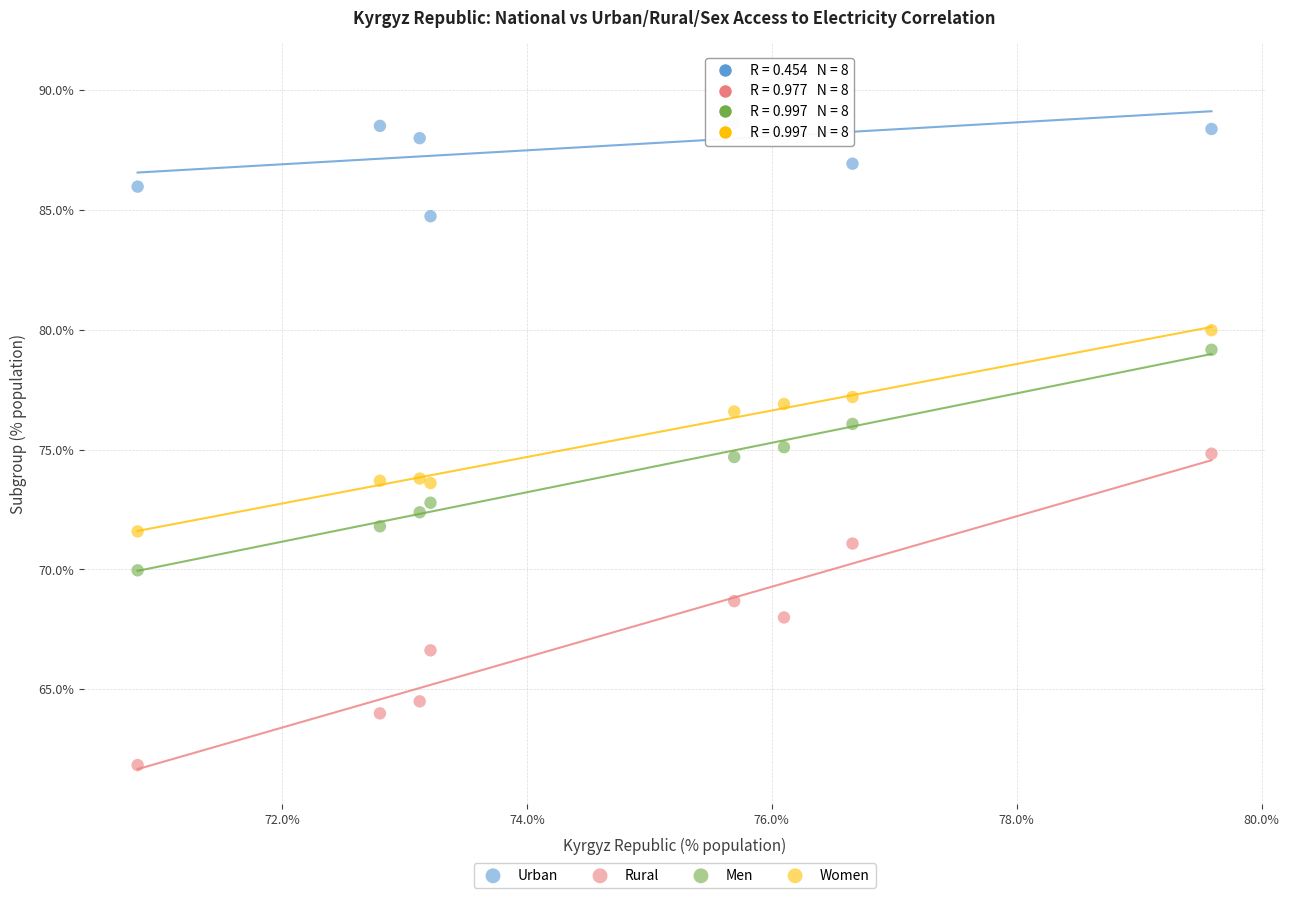

What are all the series names shown in the legend?

Urban, Rural, Men, Women